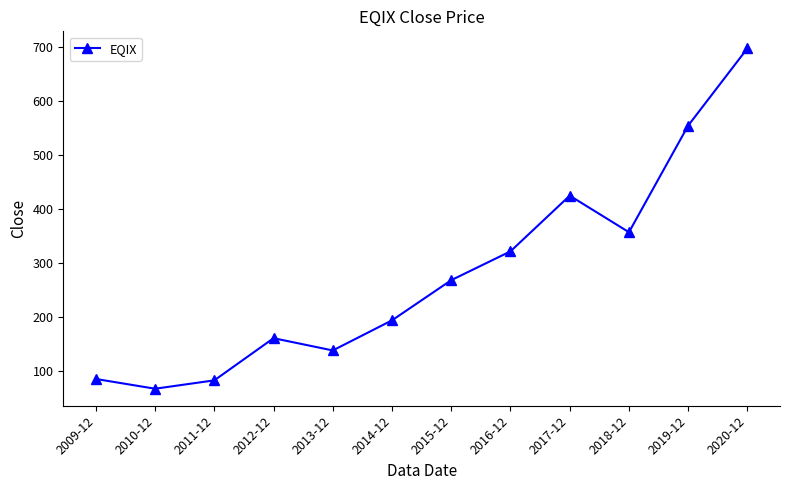

What is the difference between the second highest and second lowest values?

471.9